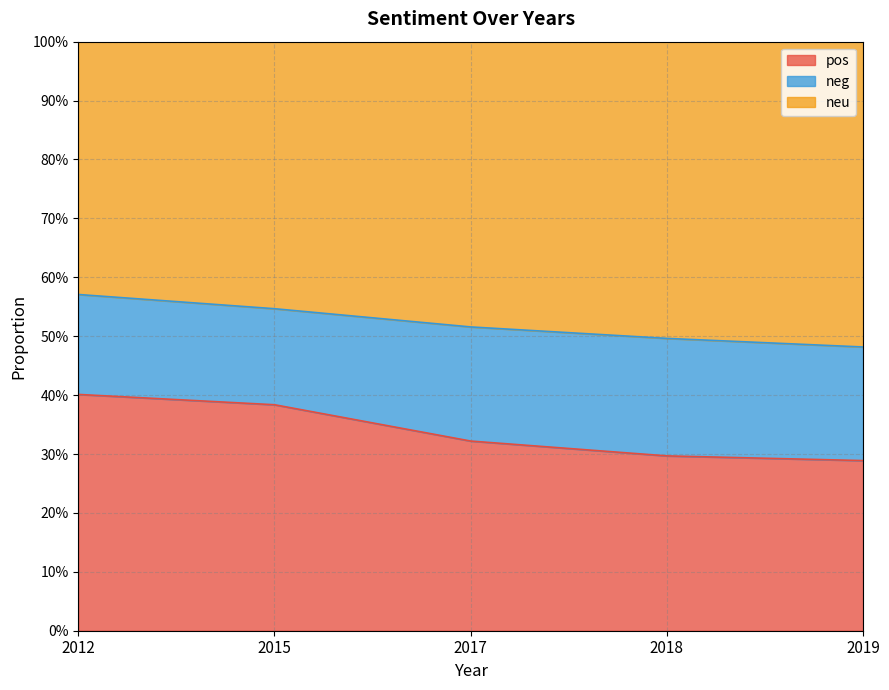

What are all the series names shown in the legend?

pos, neg, neu